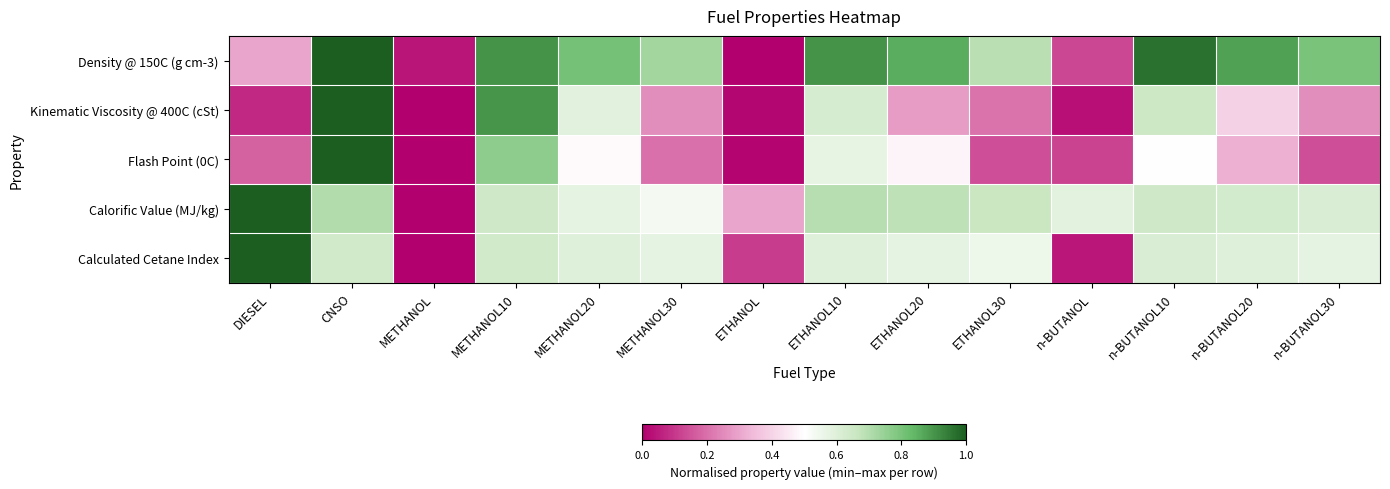

What is the difference between the highest and lowest values at METHANOL10?

0.3